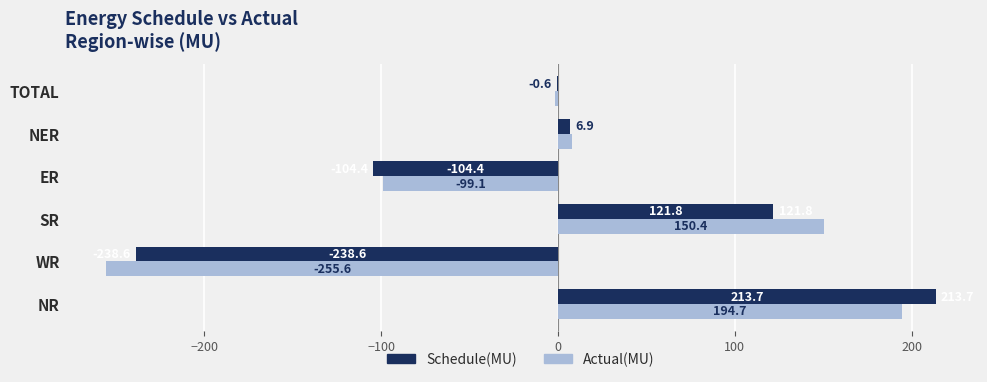

What is the sum of the Schedule(MU) values at NR and TOTAL?

213.1